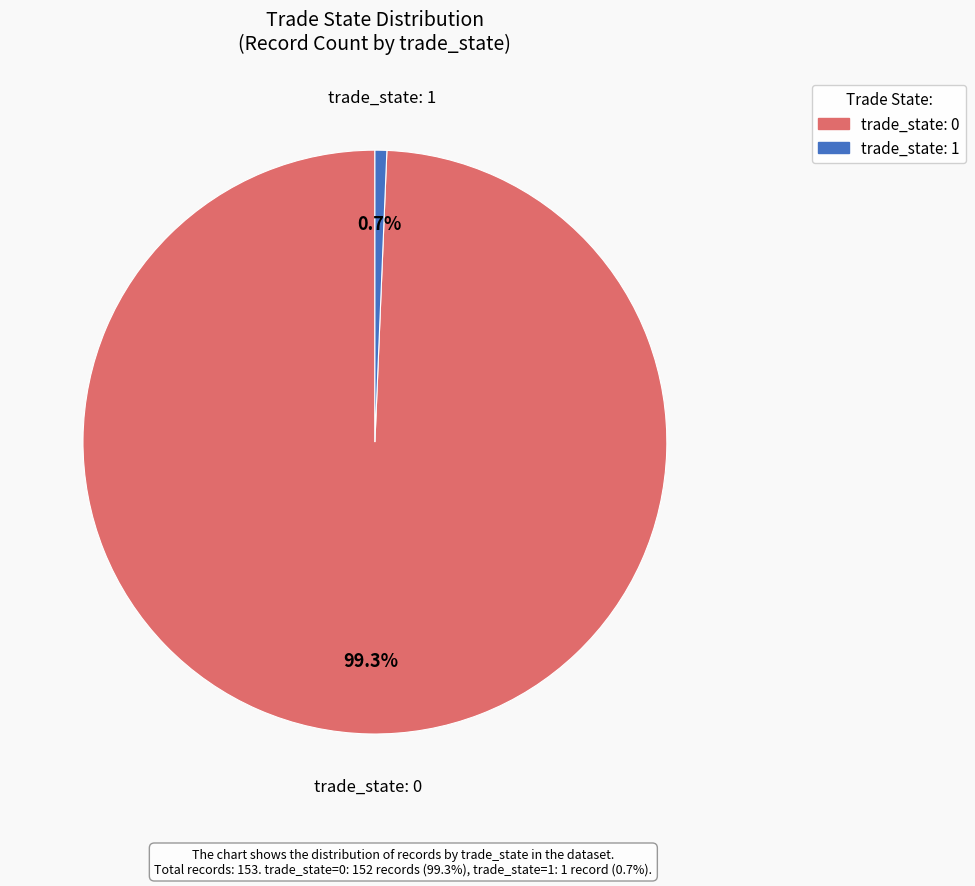

Is there any slice that represents more than half of the pie?

Yes